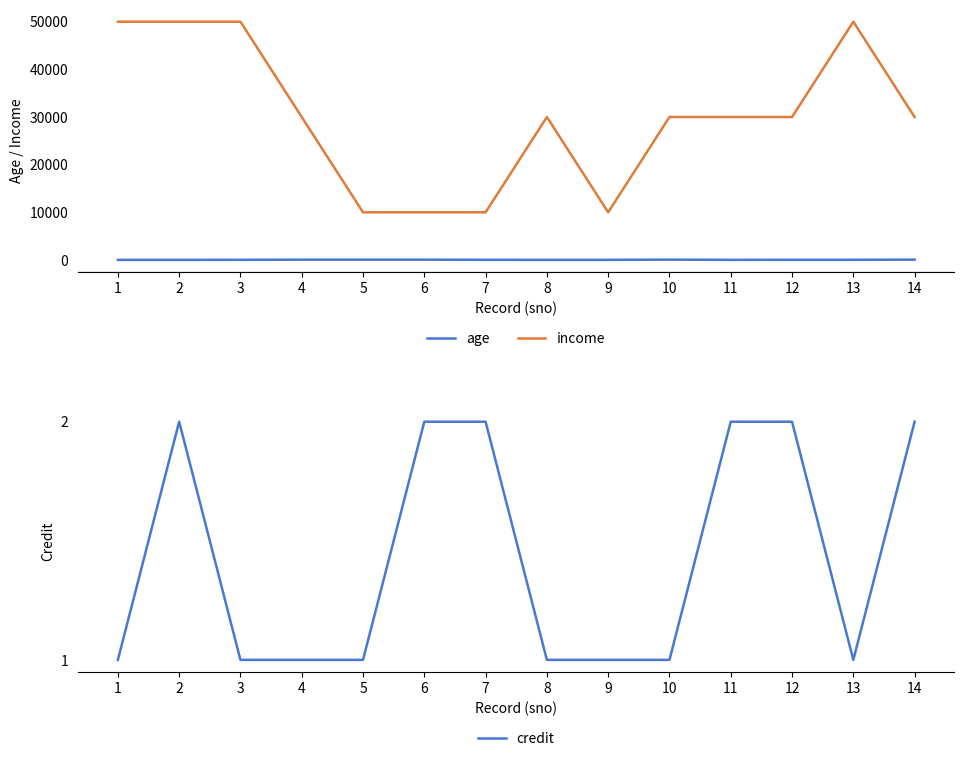

How many lines are shown in the chart?

3